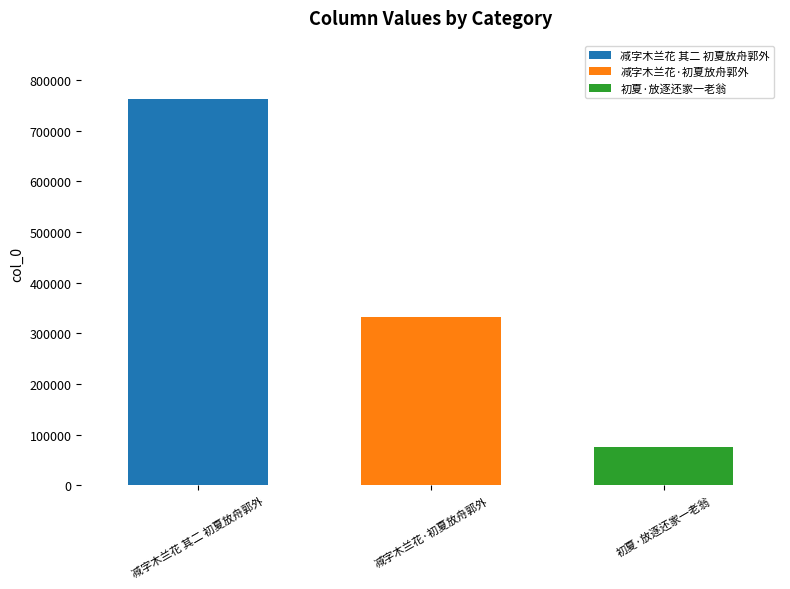

What is the minimum value shown in the chart?

76123